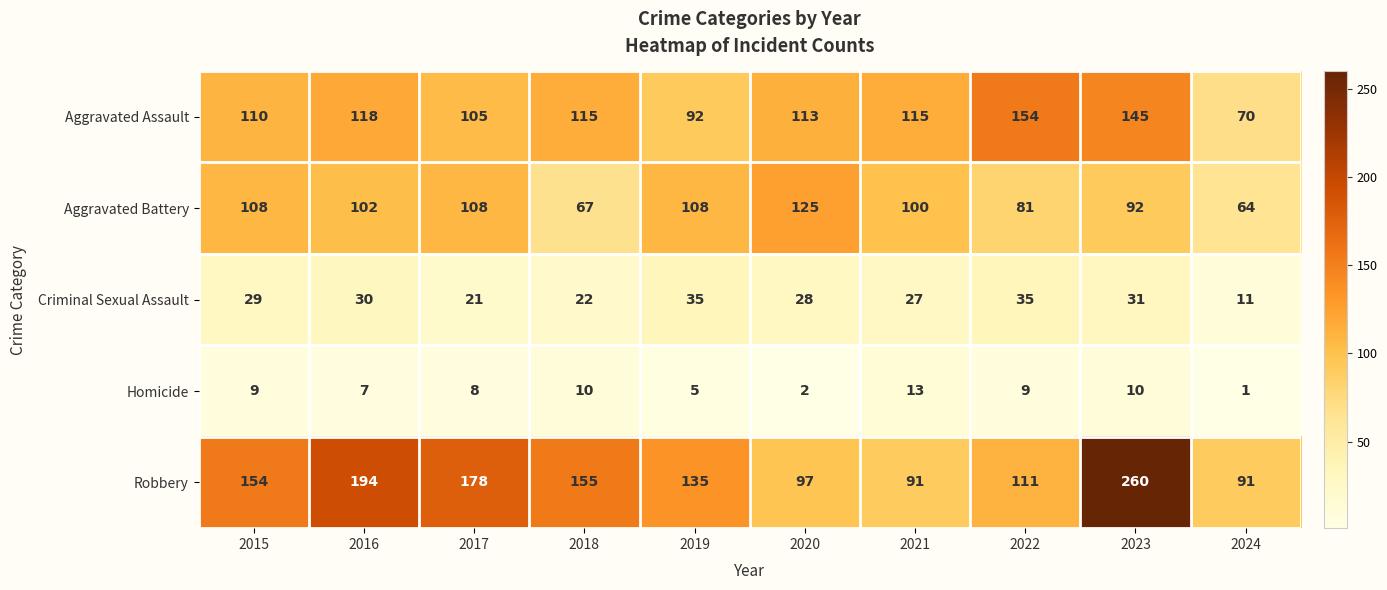

Which series has the largest range (max minus min)?

Robbery